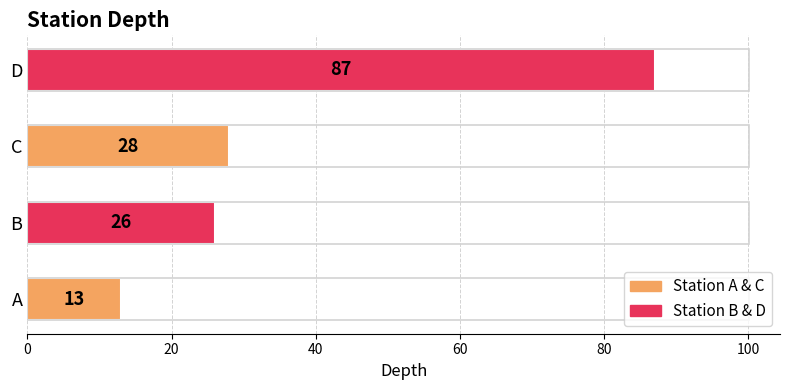

Read the value at C, to the nearest 10.

30